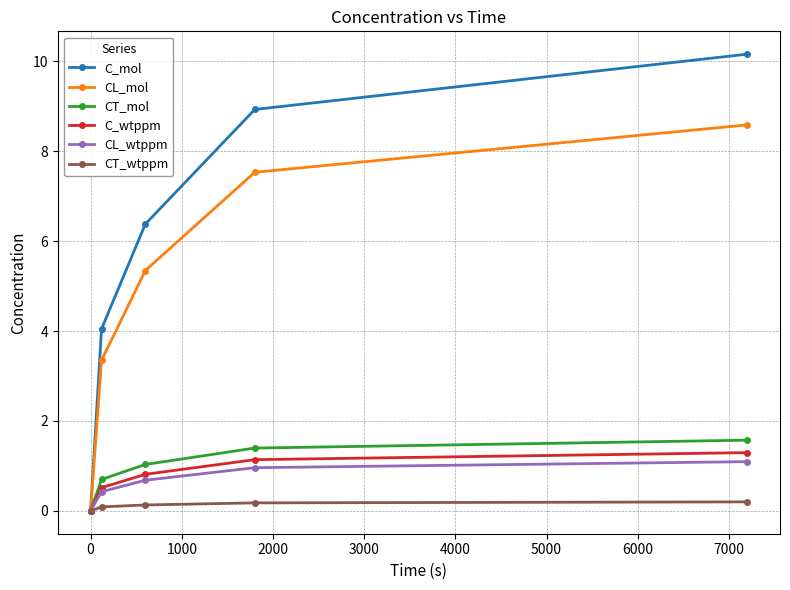

True or false: C_wtppm has more than 2 interior local peaks.

False